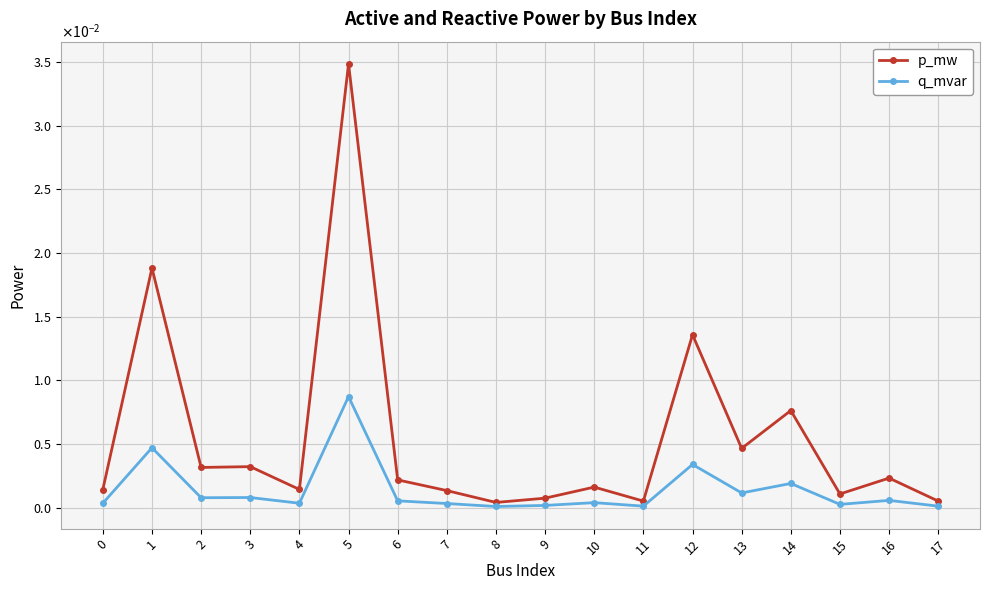

What are all the series names shown in the legend?

p_mw, q_mvar